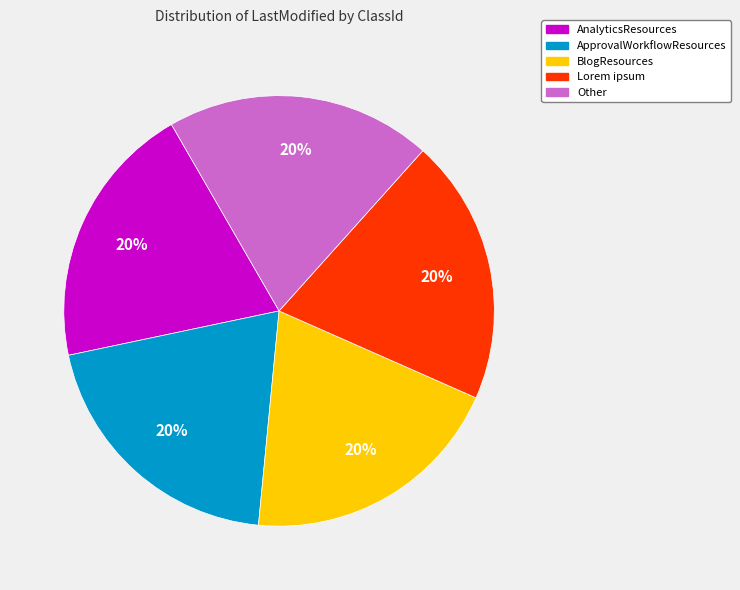

To the nearest percent, what percentage of the pie is AnalyticsResources?

20%